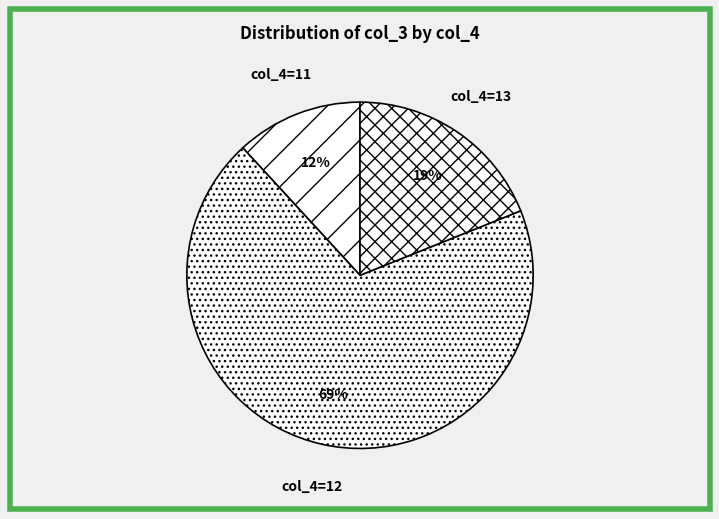

Count the number of slices in the pie.

3